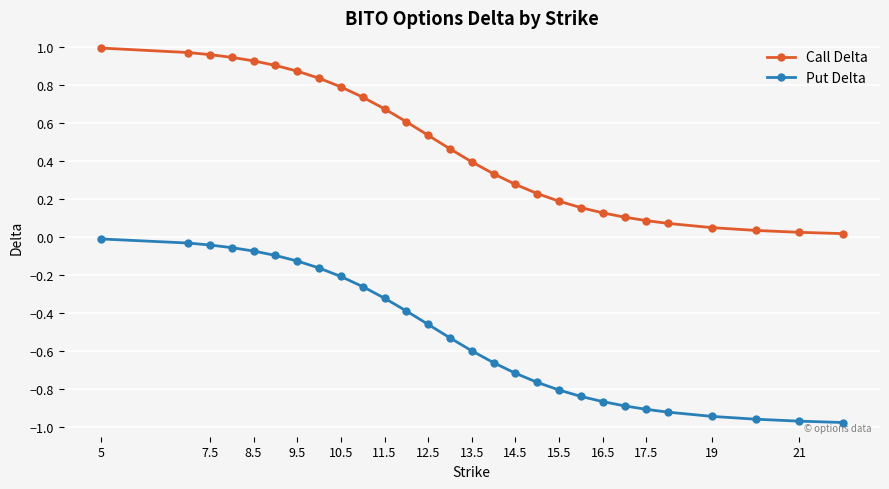

What is the sum of all Put Delta values?

-14.6